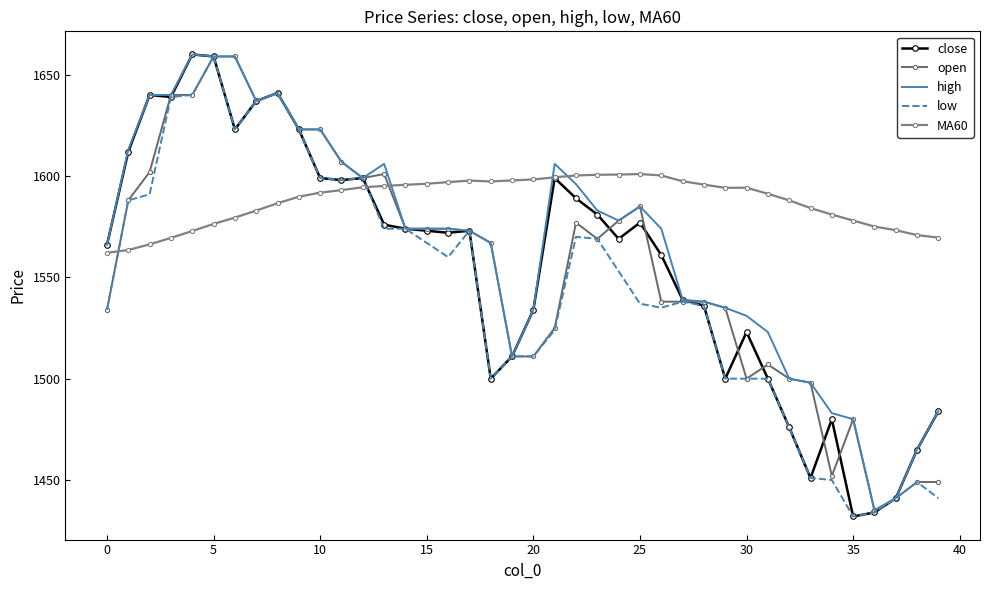

What are all the series names shown in the legend?

close, open, high, low, MA60